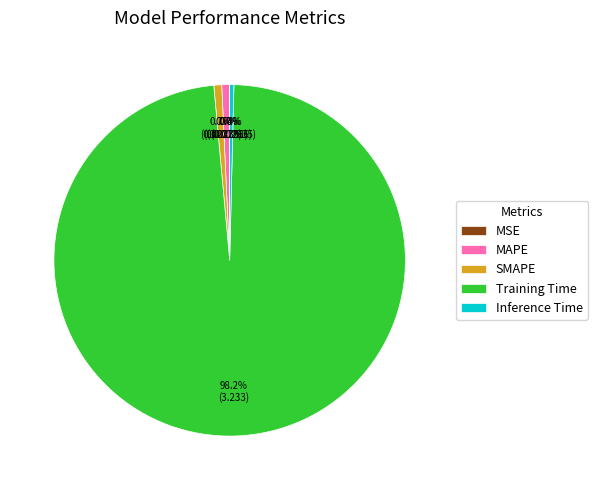

Between Training Time and Inference Time, which is larger?

Training Time